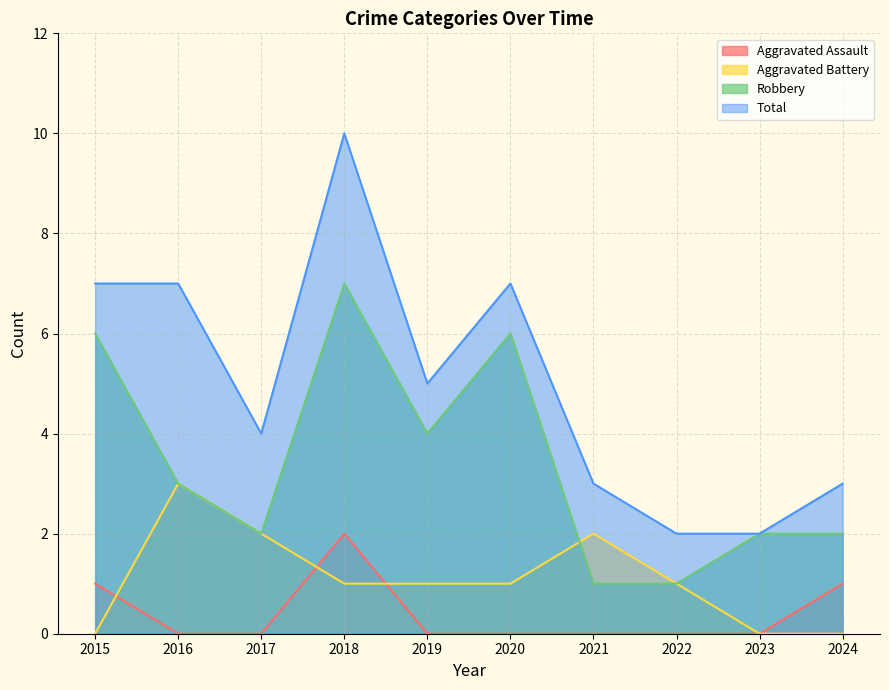

The value of Aggravated Battery at 2024 is 0. True or false?

True